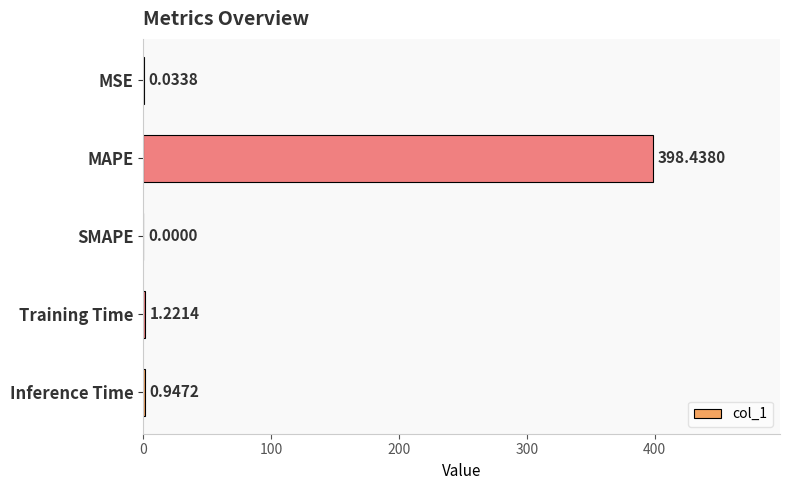

At which label is the value closest to 199?

Training Time